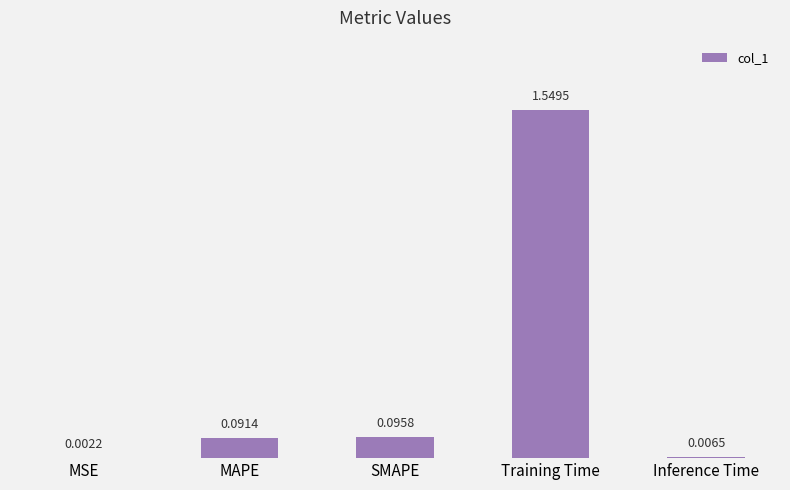

What is the sum of all values?

1.7